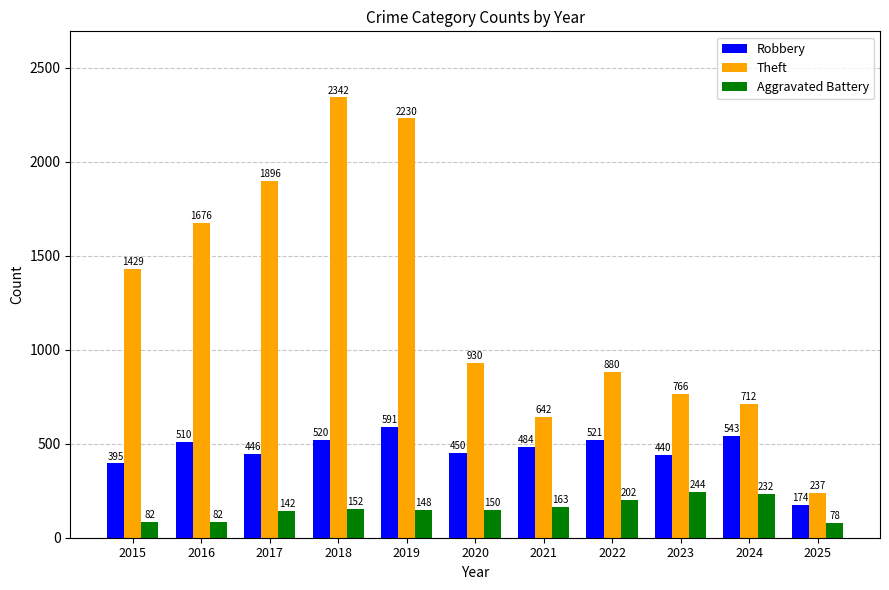

What are all the series names shown in the legend?

Robbery, Theft, Aggravated Battery